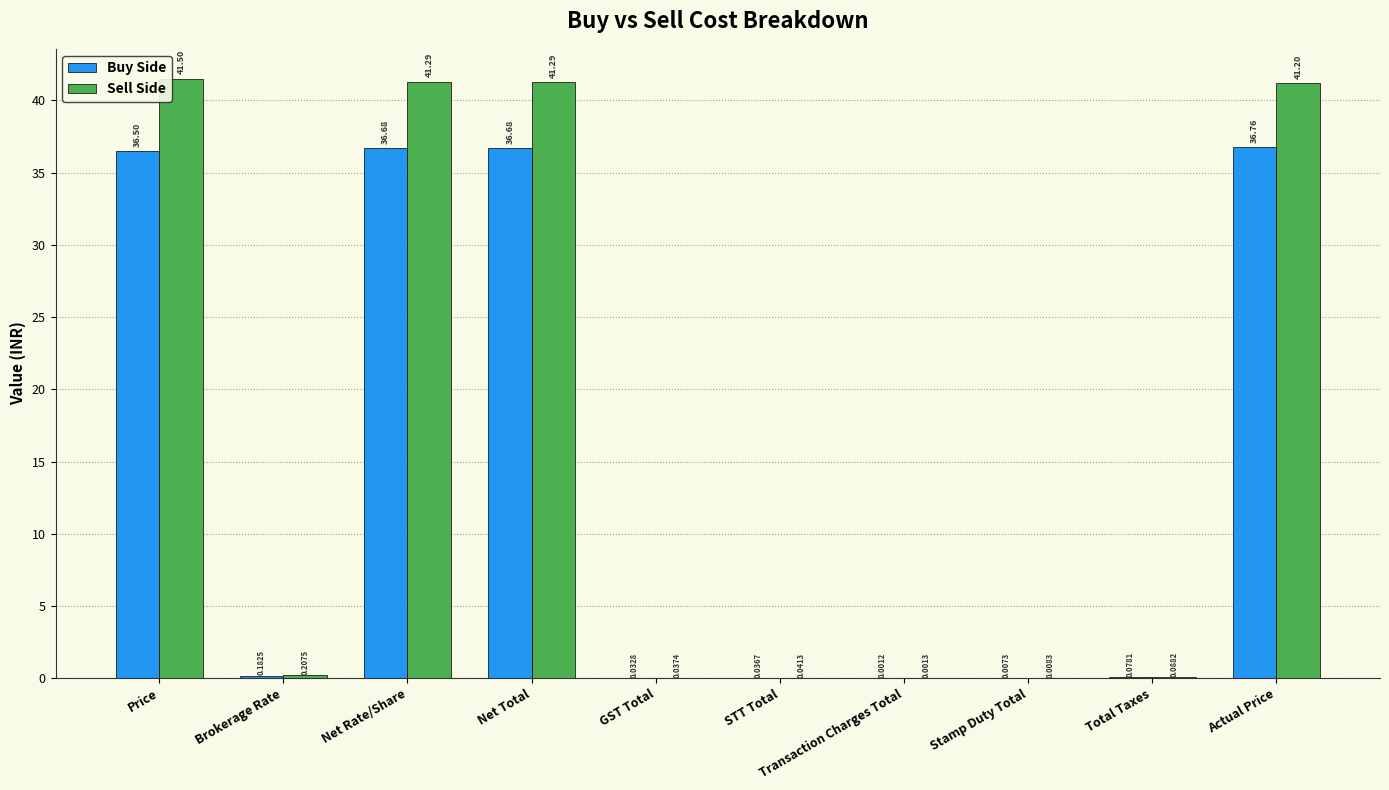

What is the sum of all Sell Side values?

165.7